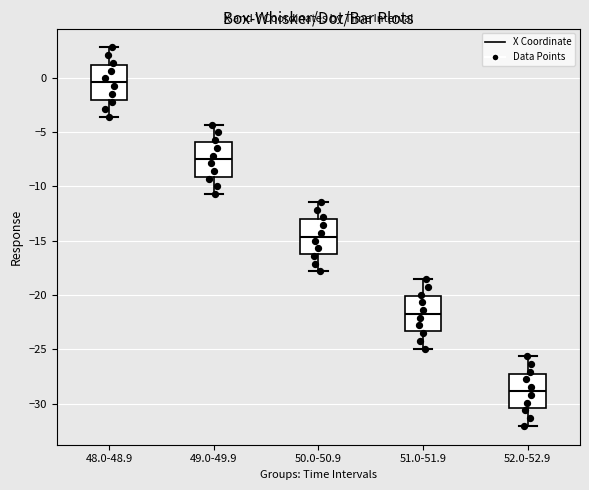

Reading left to right, read every box against the y-axis: the position of its median line, the range the box covers, and the ends of its whiskers. The values are not printed on the chart, so give them approximately, as read against the axis.

48.0-48.9: median -0.5, box -2.0 to 1.0, whiskers -3.5 to 3.0
49.0-49.9: median -7.5, box -9.0 to -6.0, whiskers -10.5 to -4.5
50.0-50.9: median -14.5, box -16.0 to -13.0, whiskers -18.0 to -11.5
51.0-51.9: median -21.5, box -23.5 to -20.0, whiskers -25.0 to -18.5
52.0-52.9: median -29.0, box -30.5 to -27.0, whiskers -32.0 to -25.5